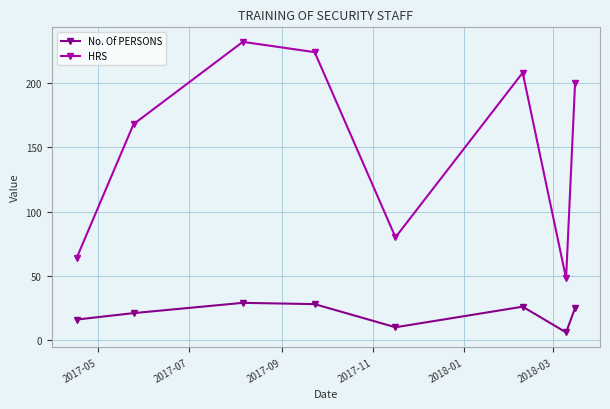

What is the maximum value shown in the chart?

232